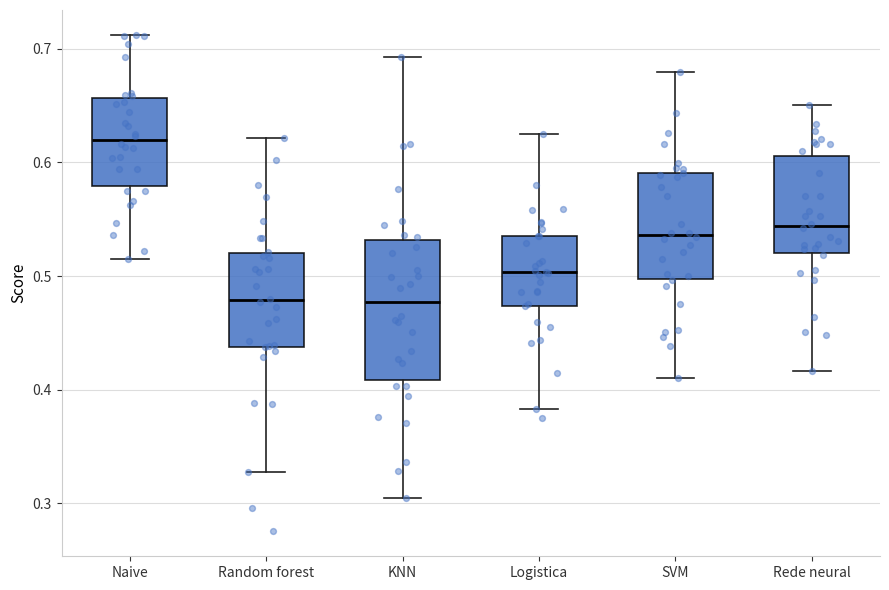

Reading left to right, transcribe this box plot: for each box, give where its median line is, the range the box spans, and where its two whiskers end, as read against the y-axis. The values are not printed on the chart, so give them approximately, as read against the axis.

Naive: median 0.62, box 0.58 to 0.66, whiskers 0.52 to 0.71
Random forest: median 0.48, box 0.44 to 0.52, whiskers 0.33 to 0.62
KNN: median 0.48, box 0.41 to 0.53, whiskers 0.31 to 0.69
Logistica: median 0.50, box 0.47 to 0.54, whiskers 0.38 to 0.63
SVM: median 0.54, box 0.50 to 0.59, whiskers 0.41 to 0.68
Rede neural: median 0.54, box 0.52 to 0.61, whiskers 0.42 to 0.65